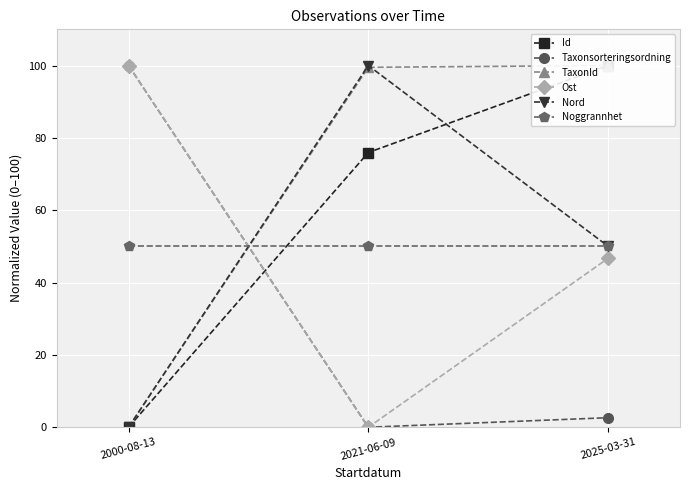

What is the value of the Nord point at the 3rd from the left?

50.0